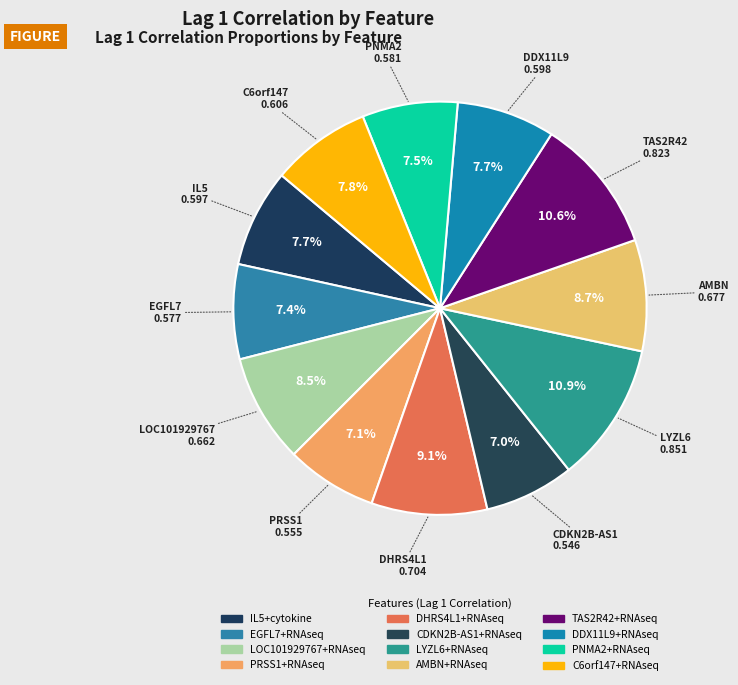

Is DHRS4L1+RNAseq the majority of the pie?

No